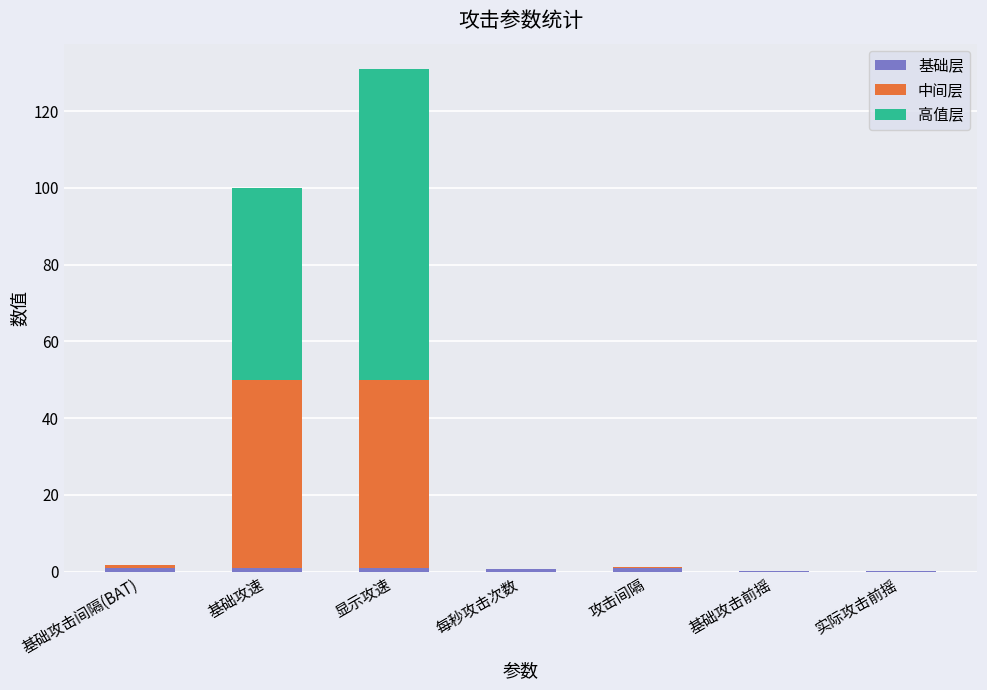

At which category is the sum across all series the highest?

显示攻速